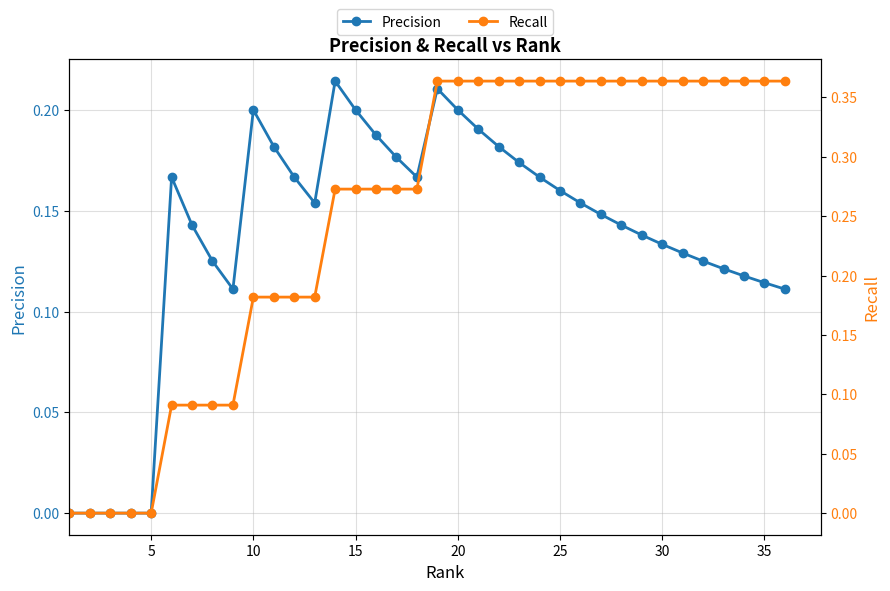

What is the greatest value displayed?

0.4